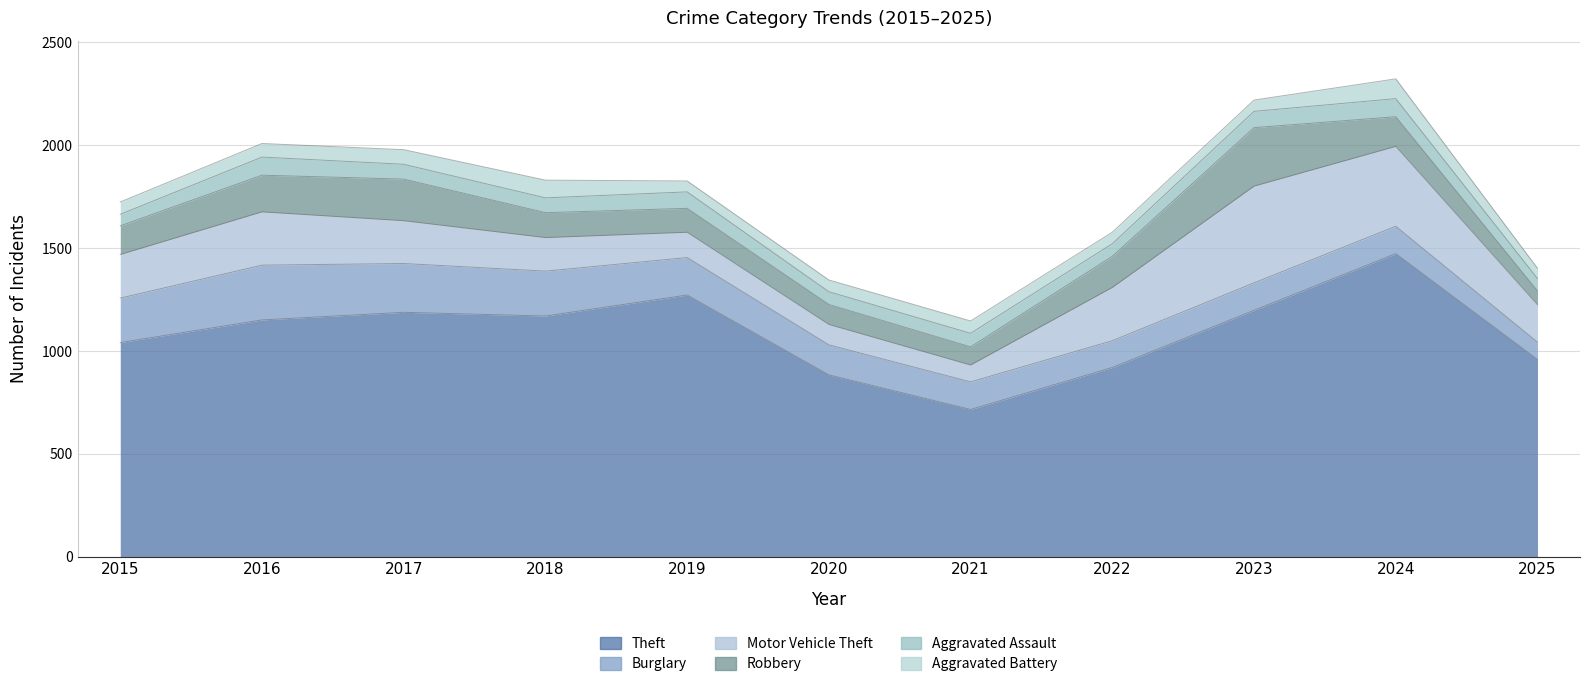

Between 2016 and 2021, which is larger?

2016